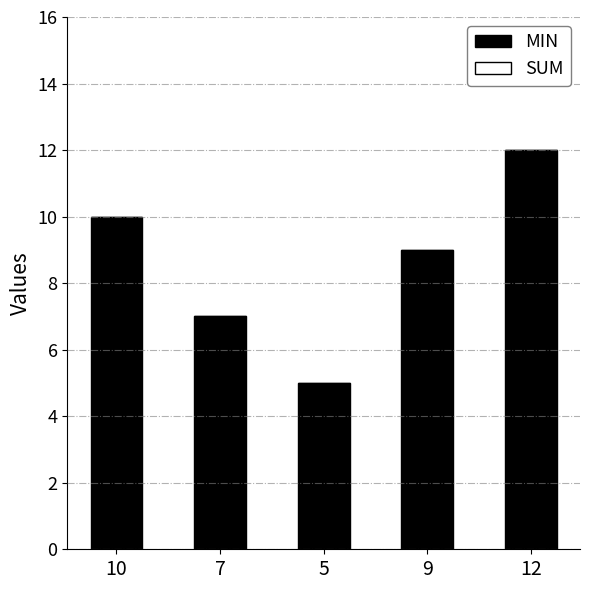

What position from the right is 10?

5